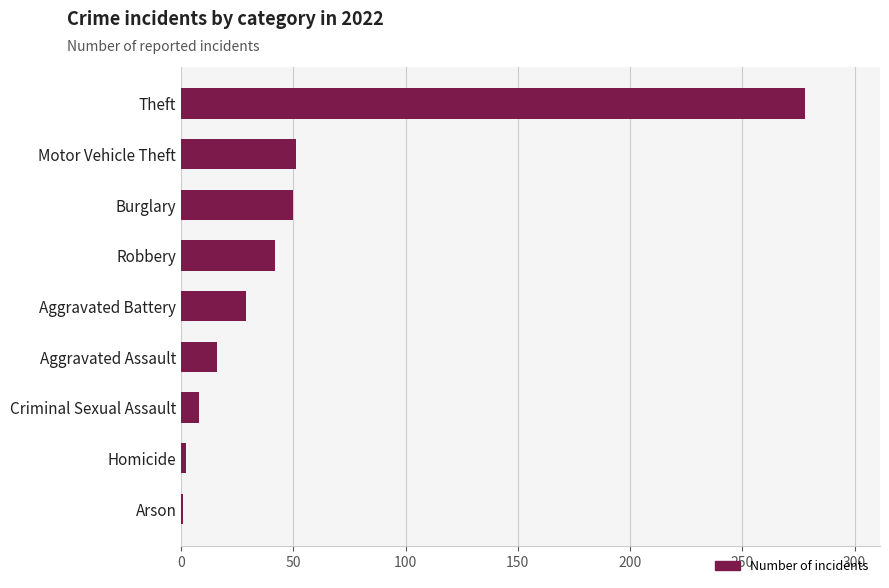

What is the change in value from Aggravated Assault to Robbery?

+26